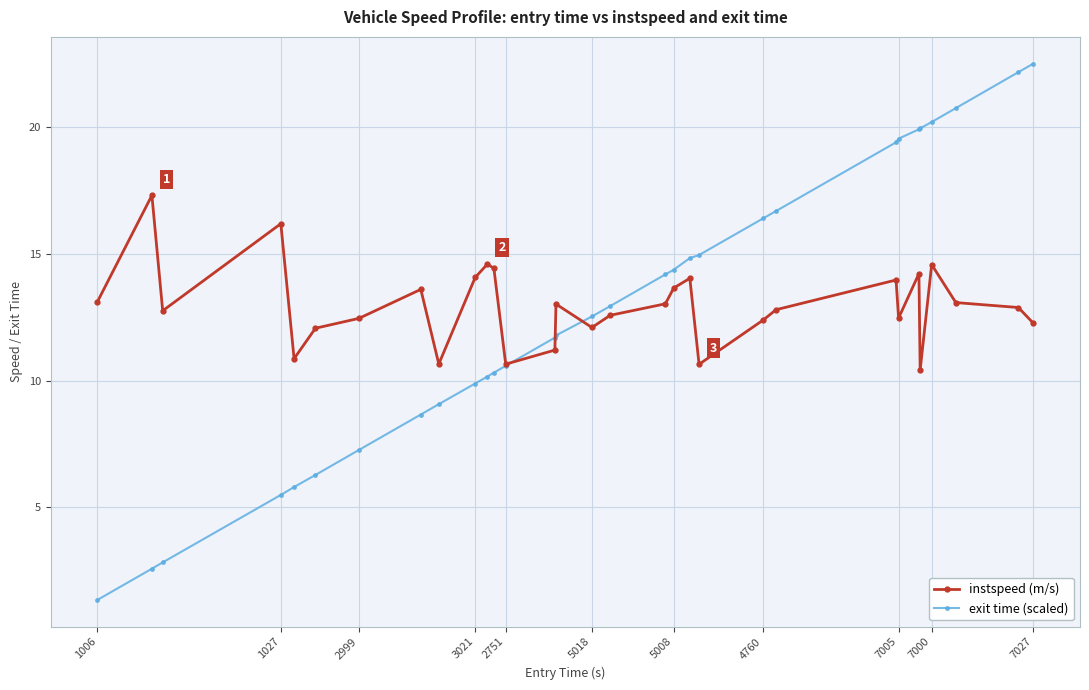

What is the difference between the maximum and minimum values in the instspeed (m/s) series?

6.9